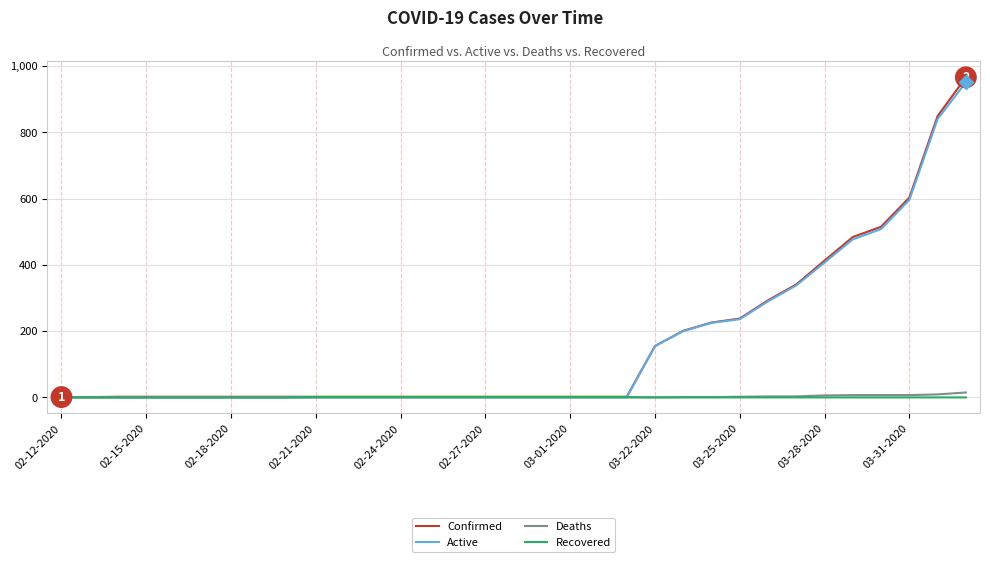

Which series has the widest spread of values?

Confirmed